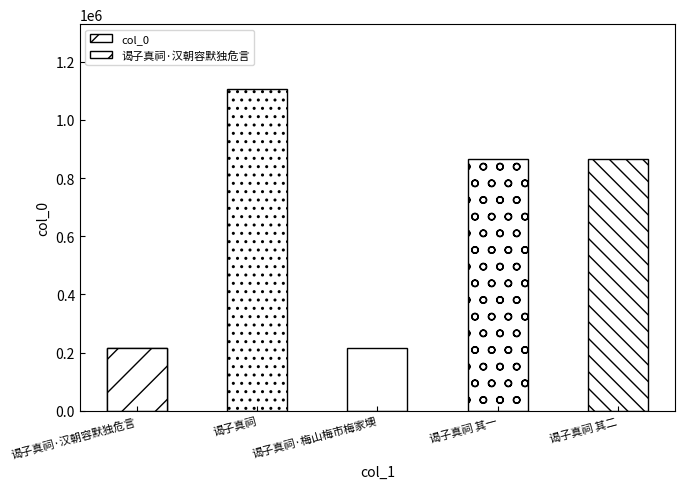

At which category does the chart reach its peak across all series?

谒子真祠